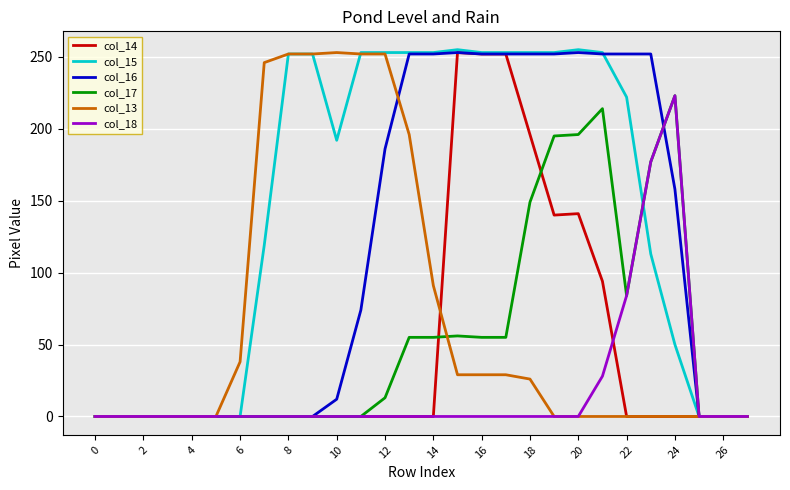

Which series has the largest total across all categories?

col_15